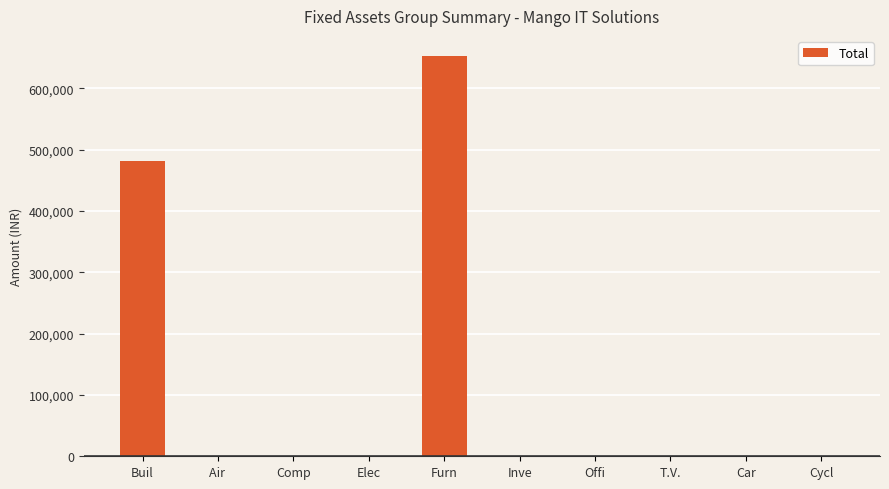

Reading left to right, what are all the values shown in this chart?

Buil=481917	Air =0	Comp=0	Elec=0	Furn=653062	Inve=0	Offi=0	T.V.=0	Car=0	Cycl=0